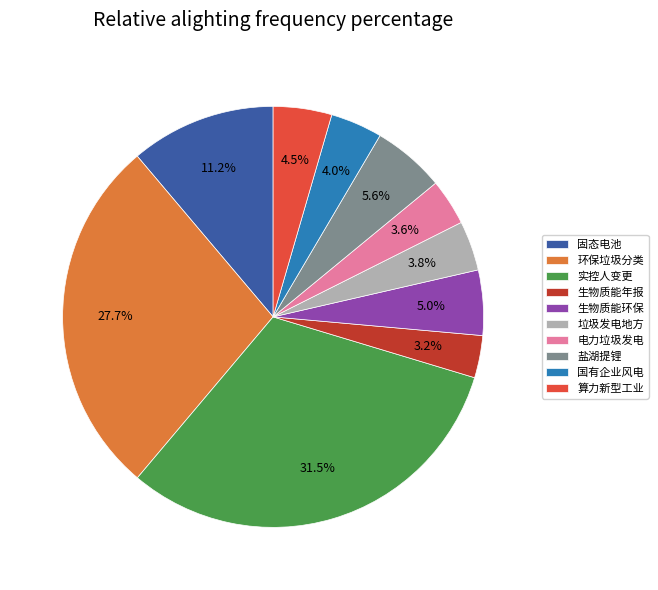

Does any single category account for the majority?

No